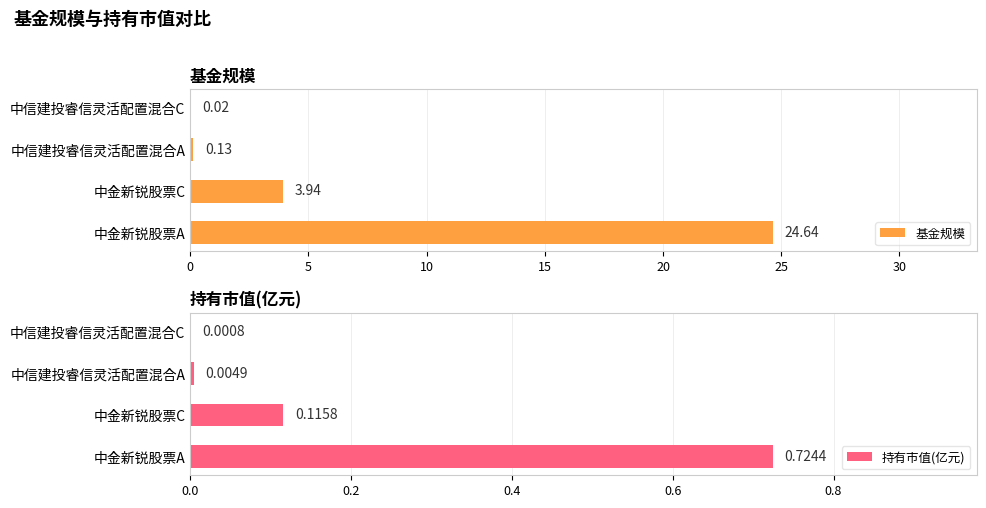

At how many categories does at least one series exceed 10?

1